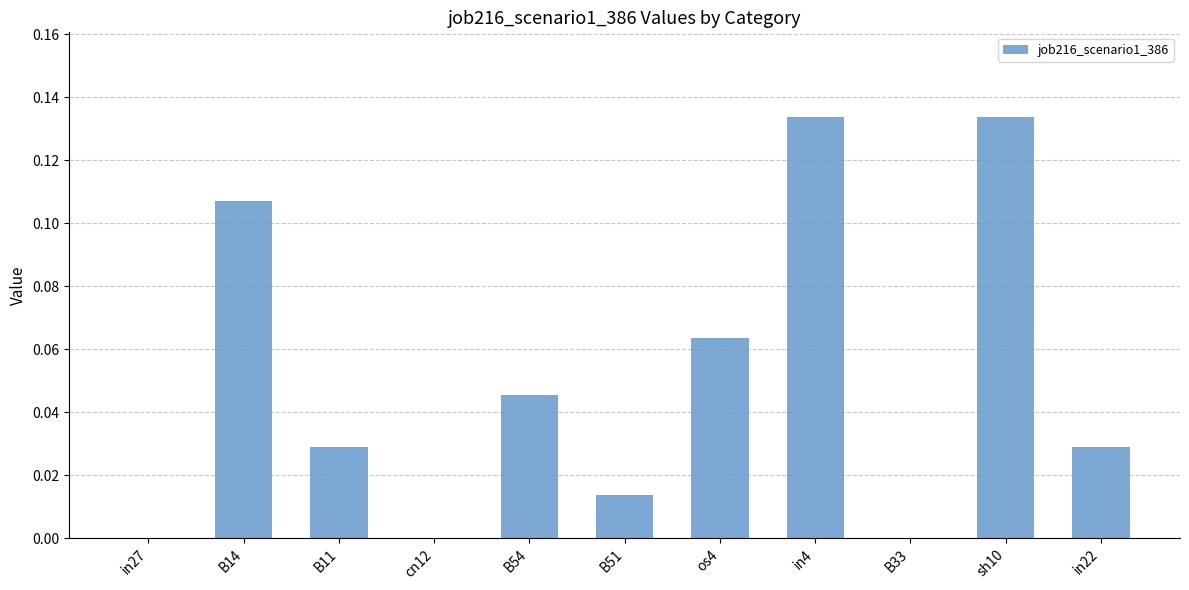

How many values are between 0 and 1?

11